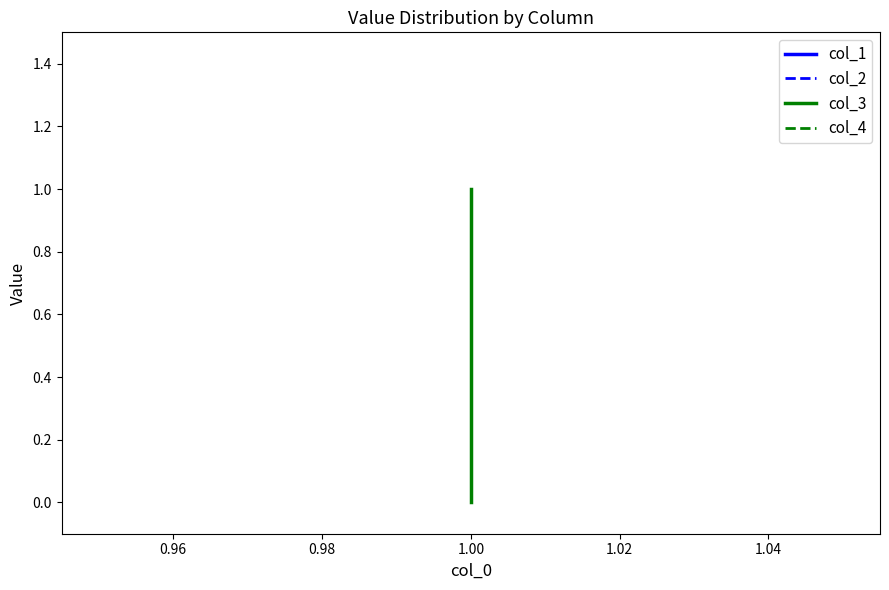

The value of col_4 at 1.00 is 0. True or false?

True